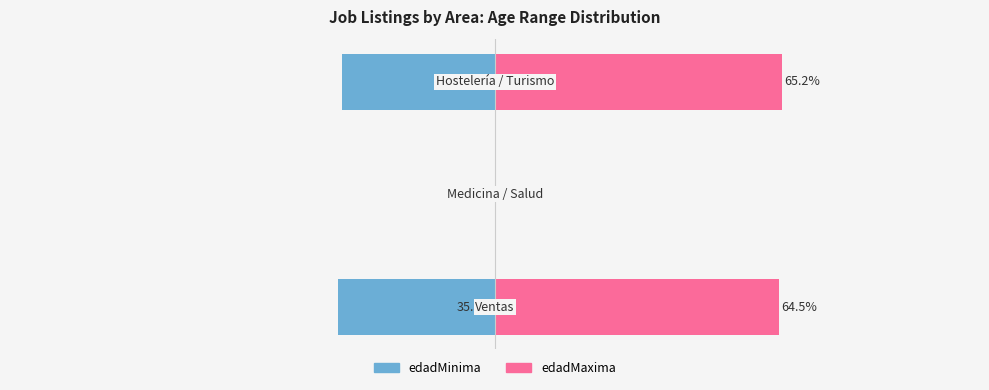

Which series has the largest range (max minus min)?

edadMaxima %